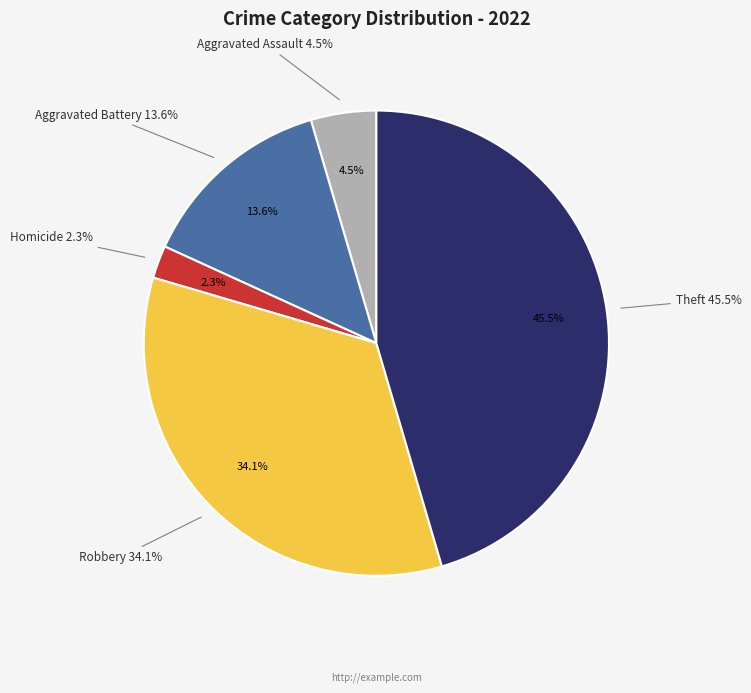

Is Robbery the majority of the pie?

No